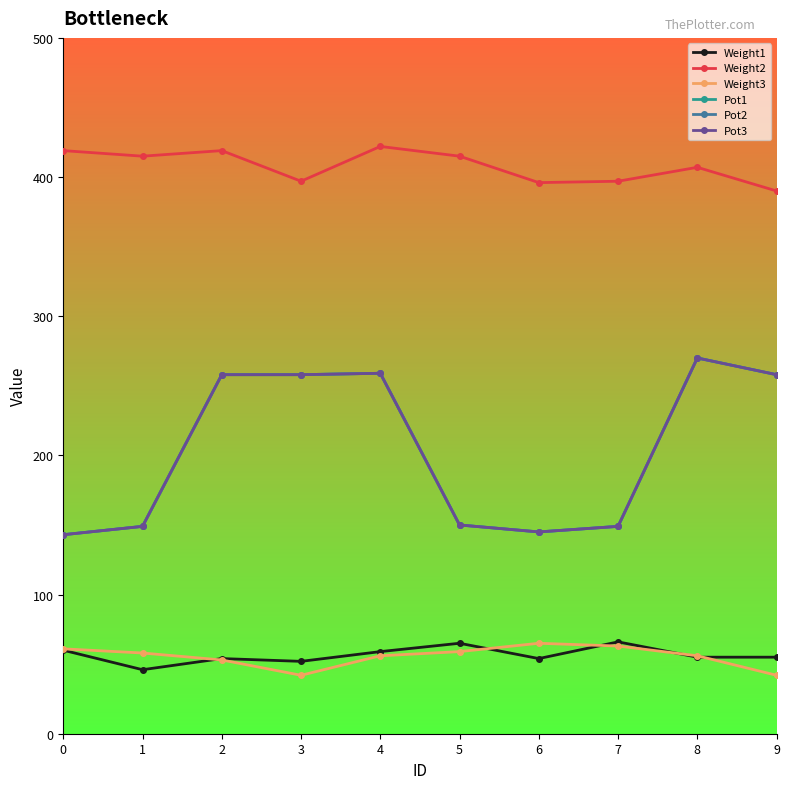

Is this an area chart (filled region under the line)?

No